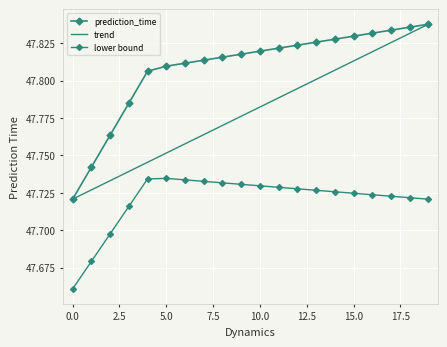

List the series in order of their peak value, highest first.

prediction_time, trend, lower bound